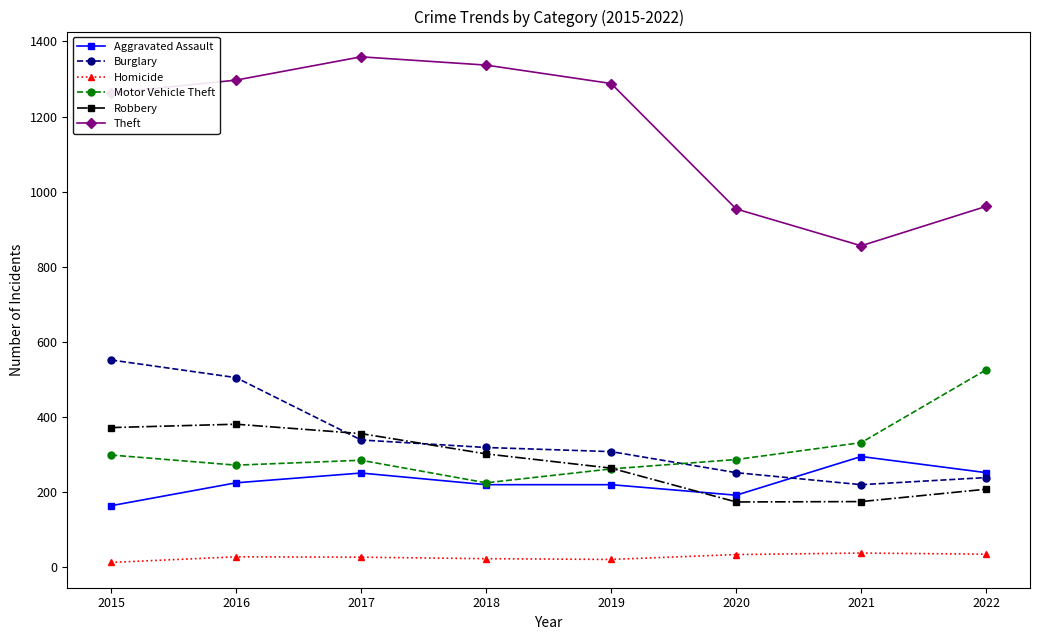

What is the spread (max minus min) of values at 2019?

1267